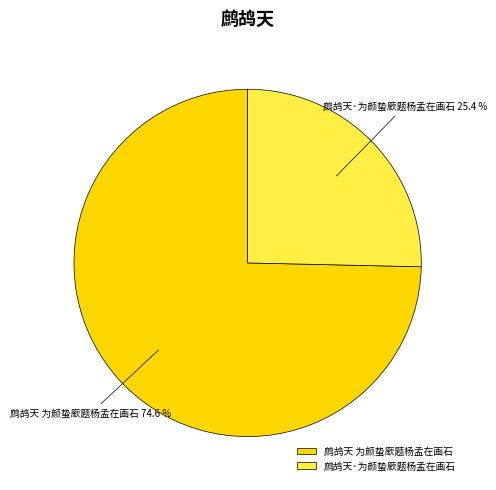

Which category has the biggest portion of the pie?

鹧鸪天 为颜蛰廞题杨孟在画石